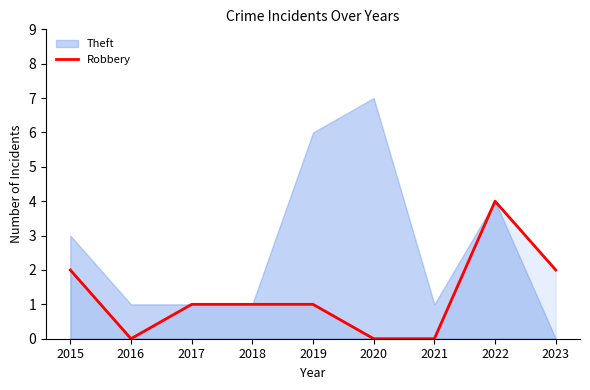

The chart shows a value of 0 at 2017. True or false?

False